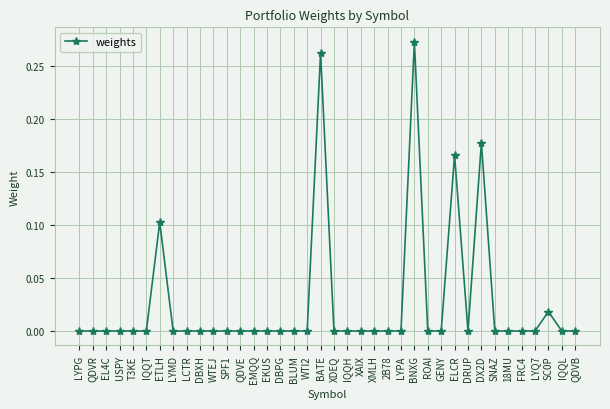

Does the chart display data point markers on the line(s)?

Yes